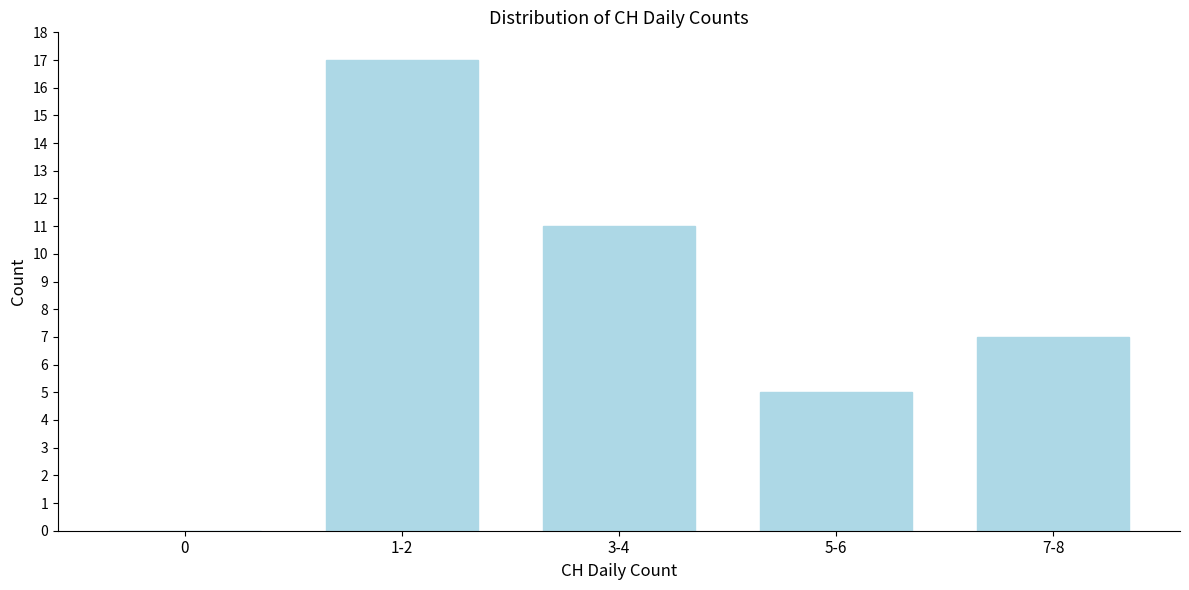

Reading right to left, transcribe all the data shown in this chart.

7-8=7	5-6=5	3-4=11	1-2=17	0=0